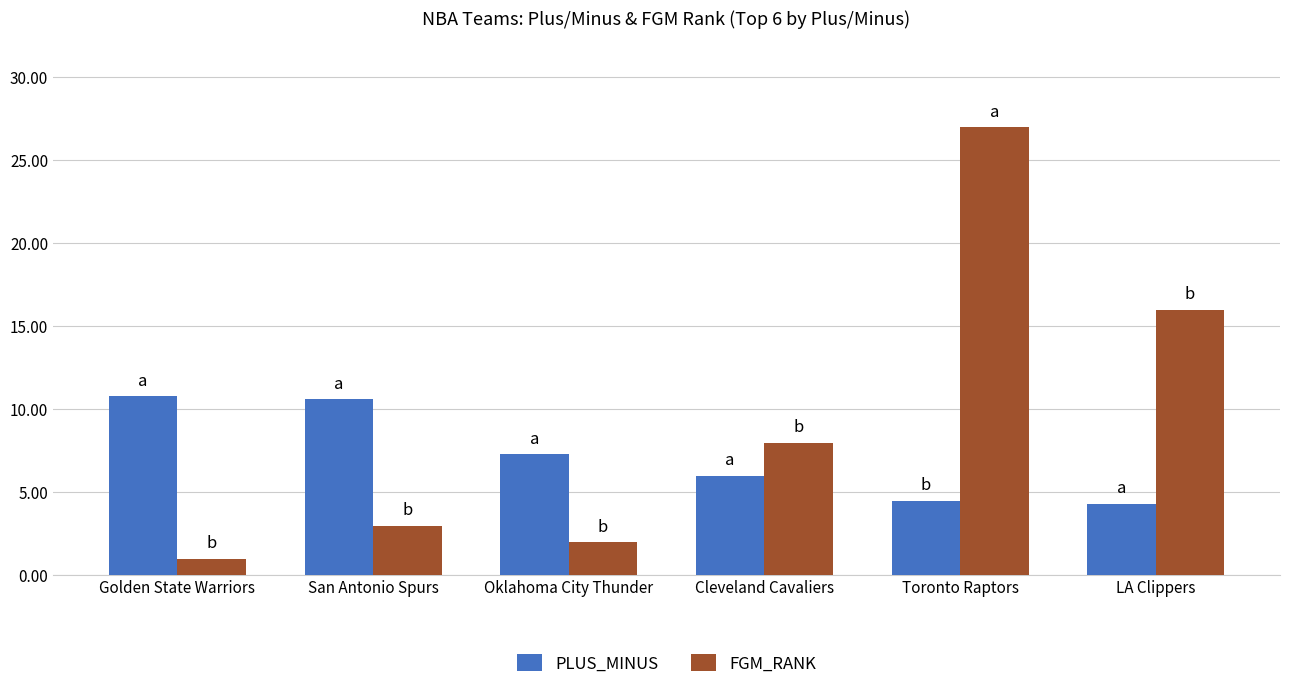

Is the value of FGM_RANK at LA Clippers greater than the value of PLUS_MINUS at Cleveland Cavaliers?

Yes